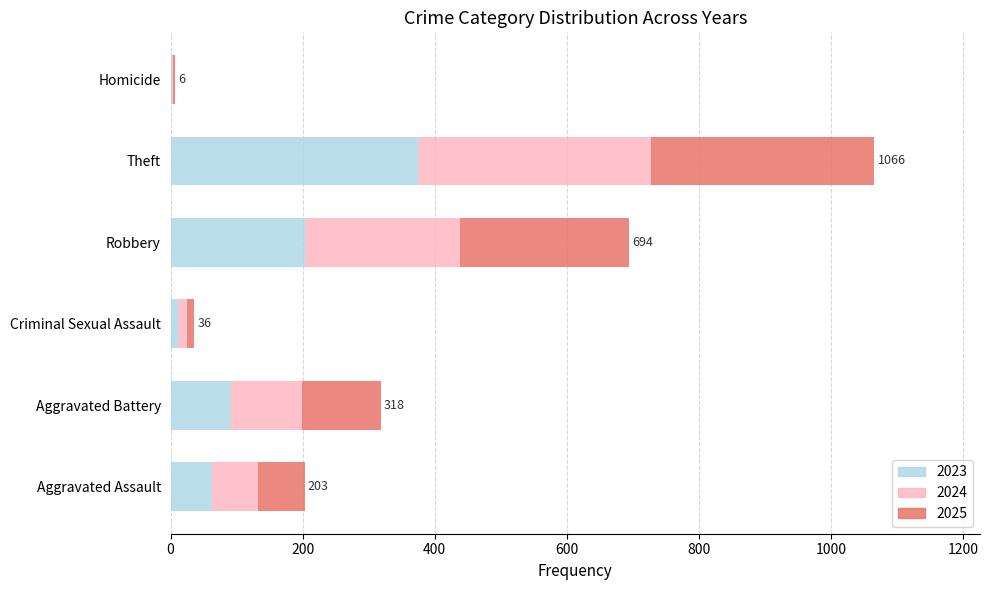

What is the maximum value for 2023?

375